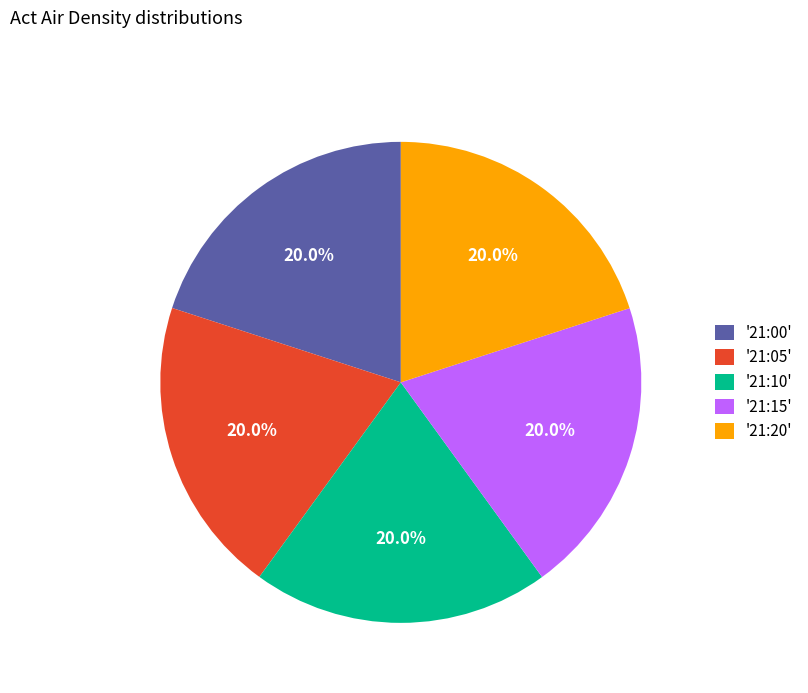

What percentage do '21:15' and '21:00' together represent?

40.0%